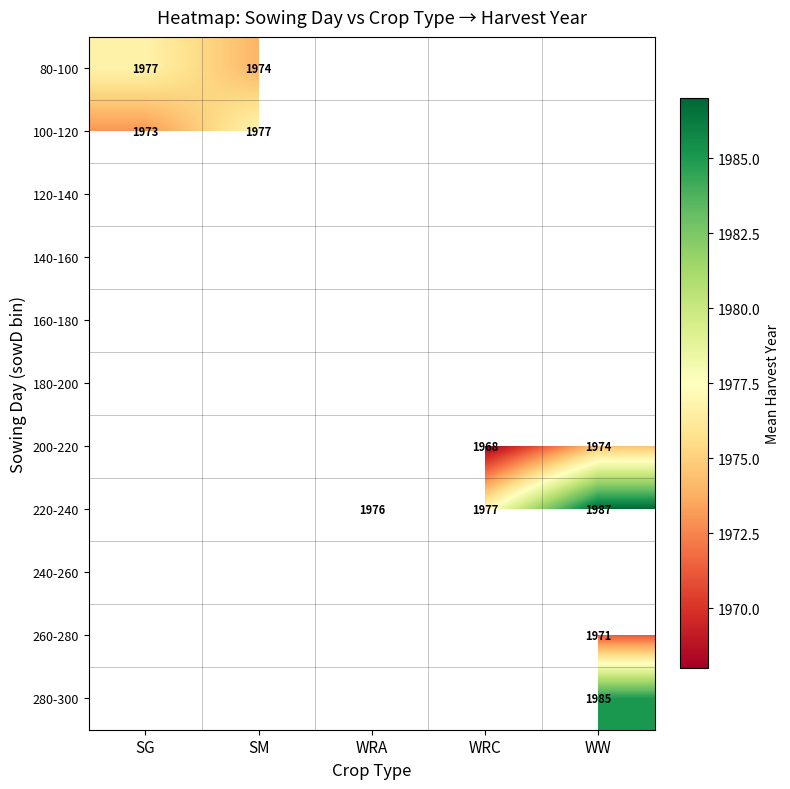

Between SM and SG, which is larger?

SG